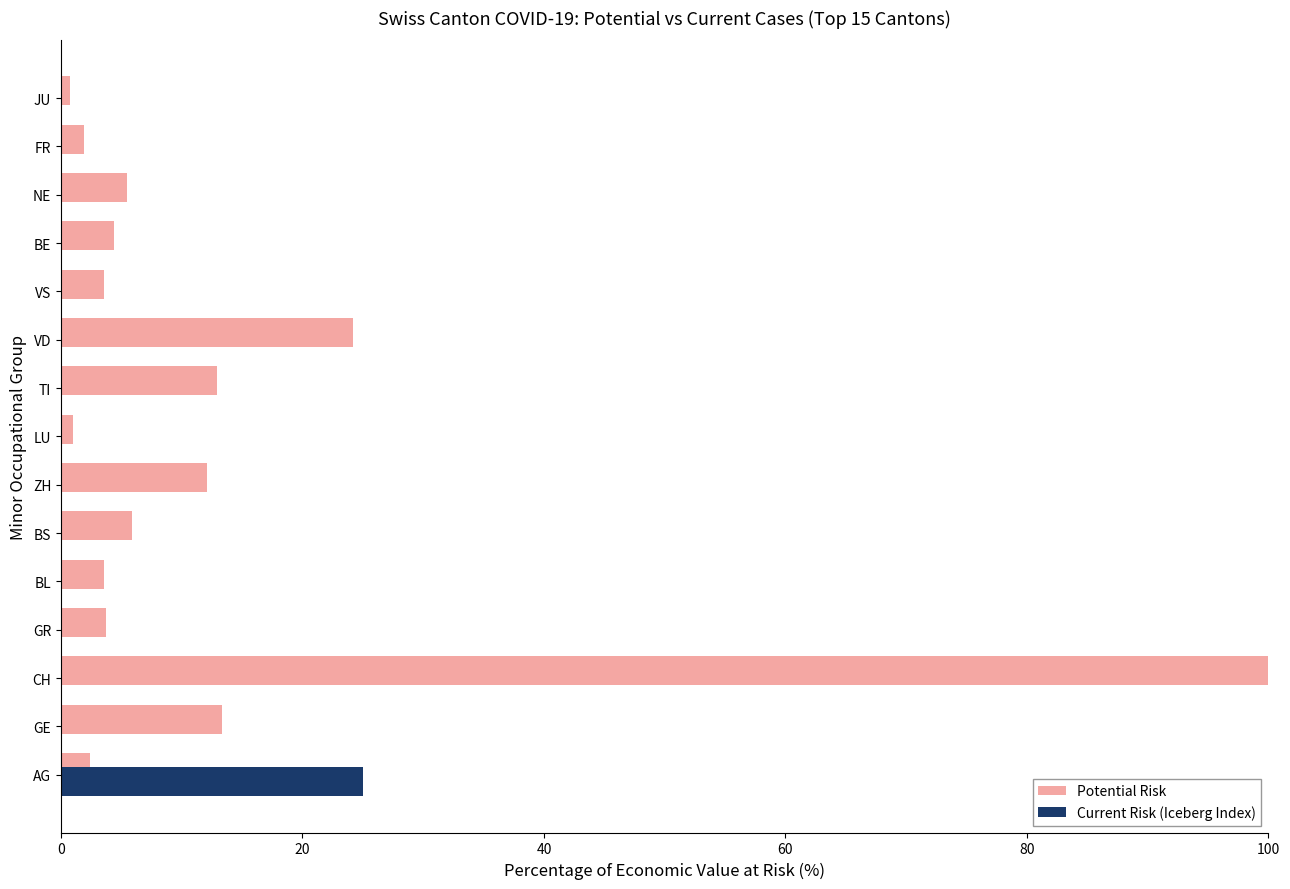

Which category has the highest value in the Potential Risk series?

CH